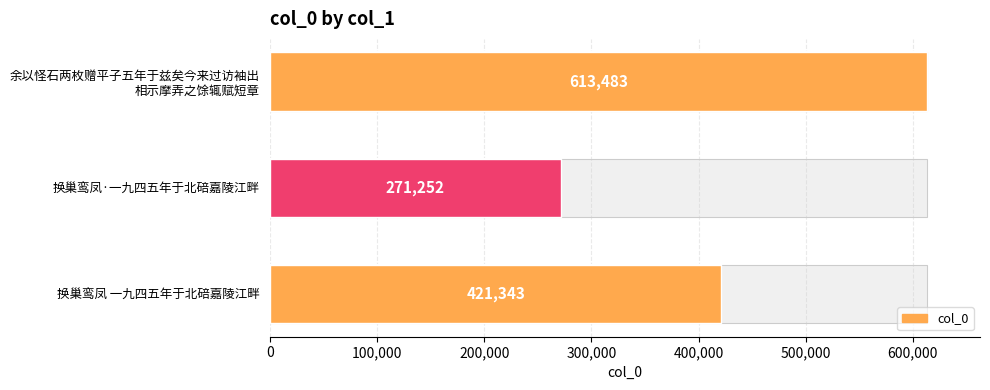

Is it true that the value at 余以怪石两枚赠平子五年于兹矣今来过访袖出 相示摩弄之馀辄赋短章 is 613483?

True